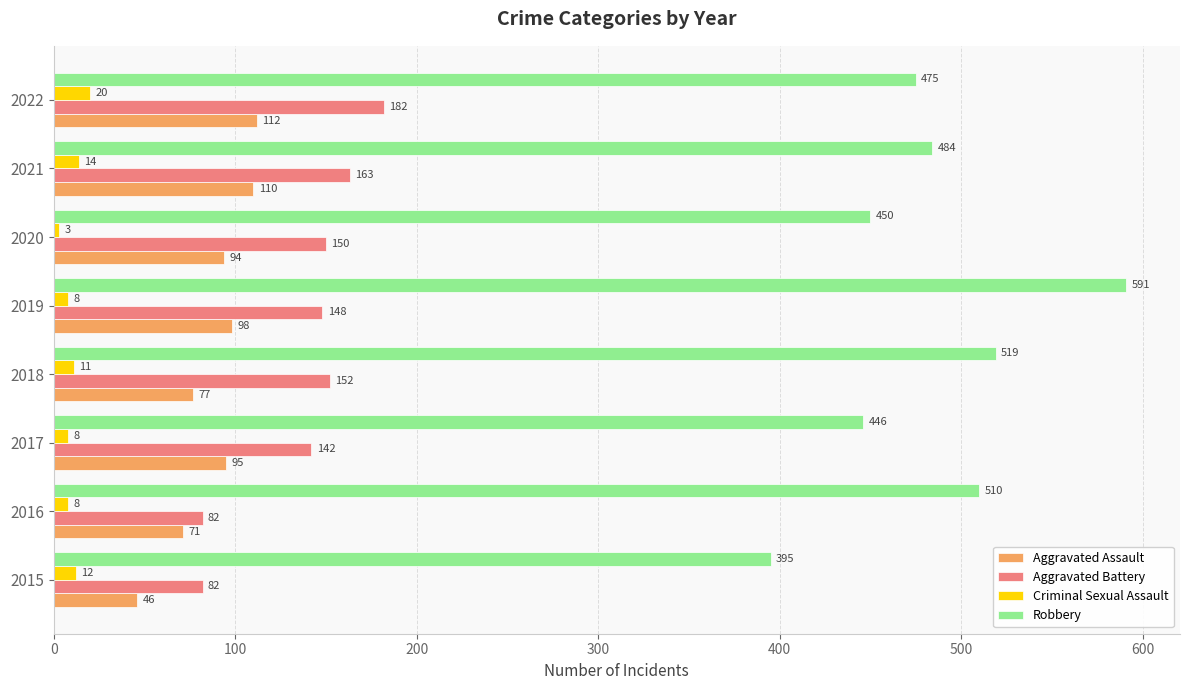

Is it true that Robbery equals 138 at 2018?

False